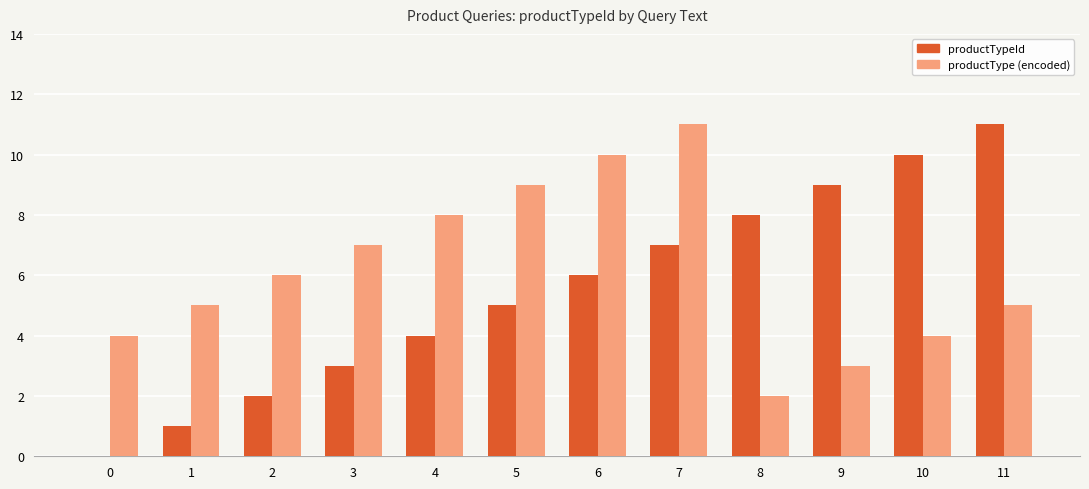

What are all the series names shown in the legend?

productTypeId, productType (encoded)